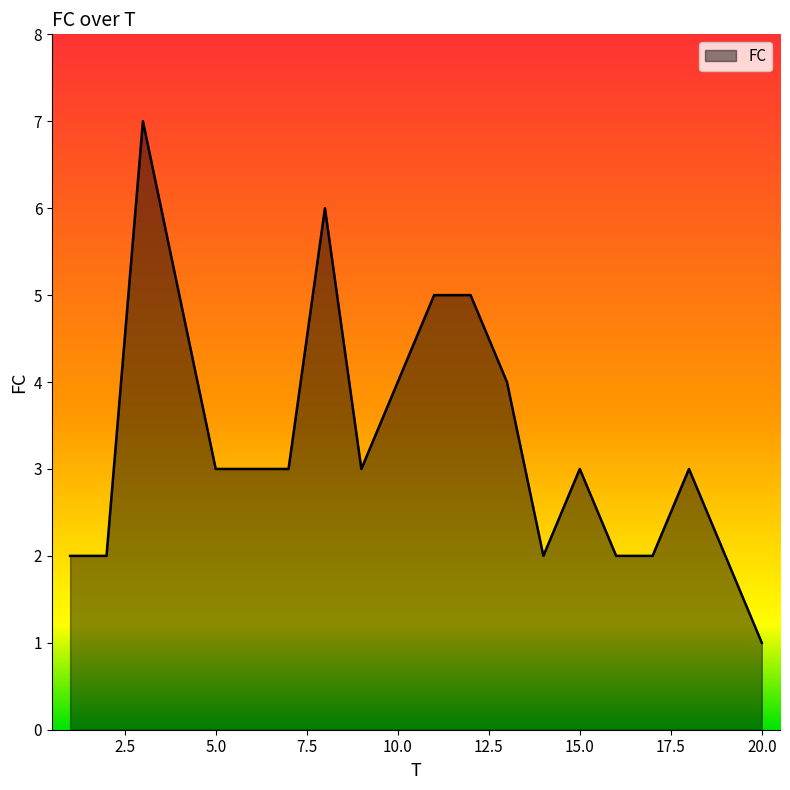

What is the difference between the maximum and minimum values?

6